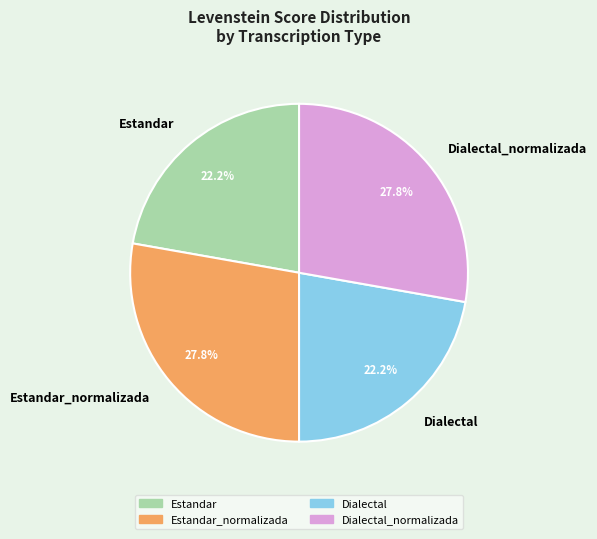

Count the number of slices in the pie.

4